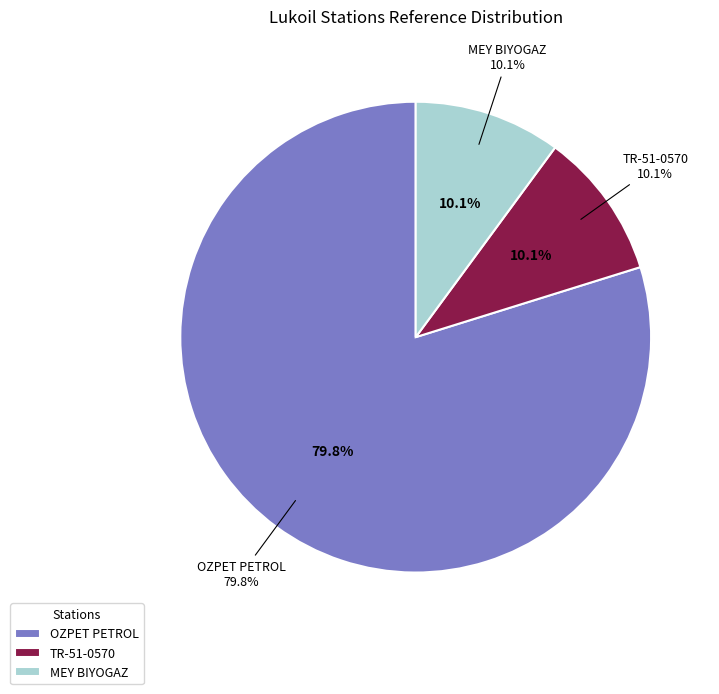

What percentage is NOT represented by OZPET PETROL?

20.2%